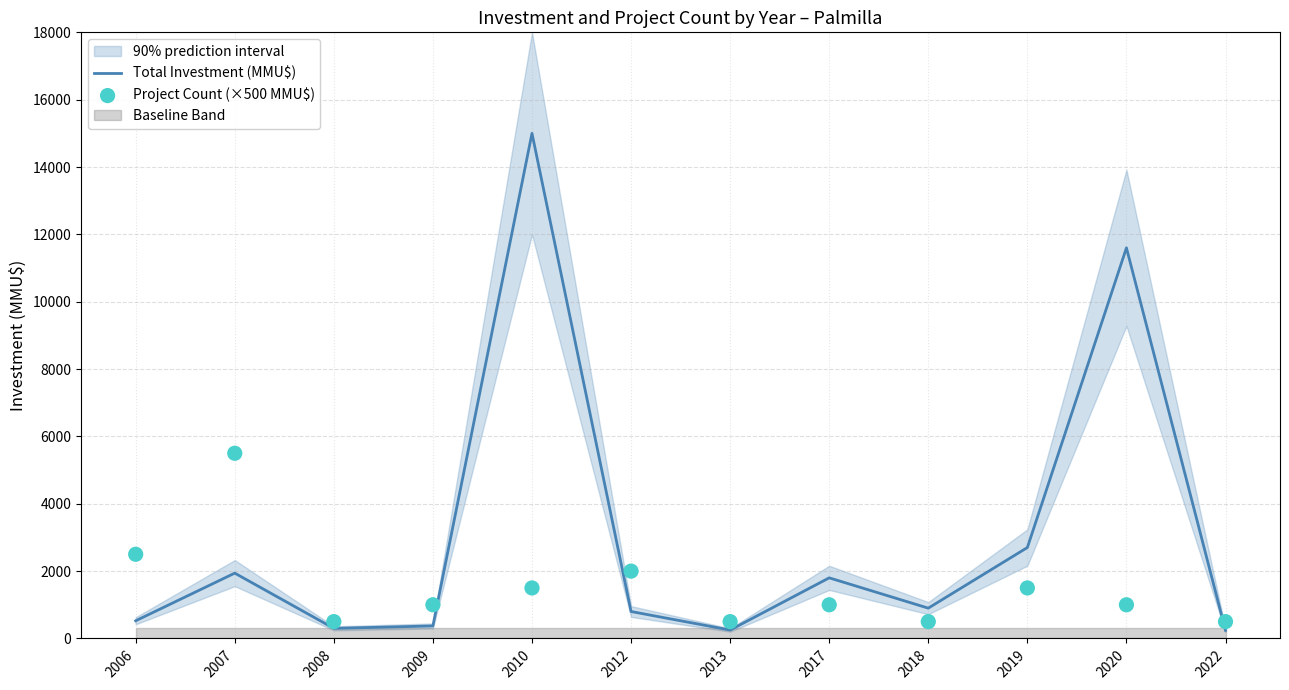

Is the value of Total Investment (MMU$) at 2019 greater than the value of Project Count (×500 MMU$) at 2006?

Yes